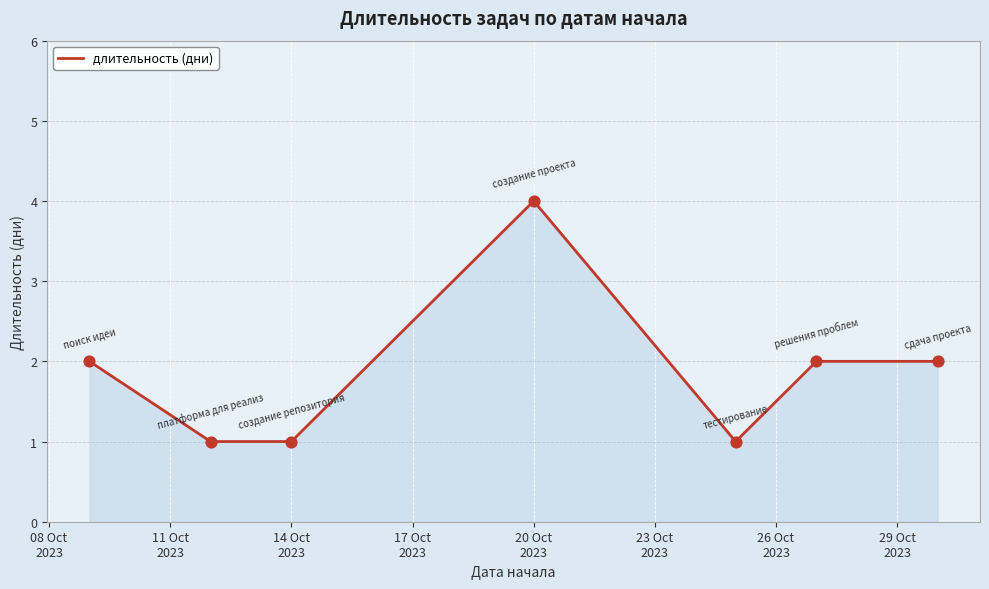

What is the maximum value shown in the chart?

4